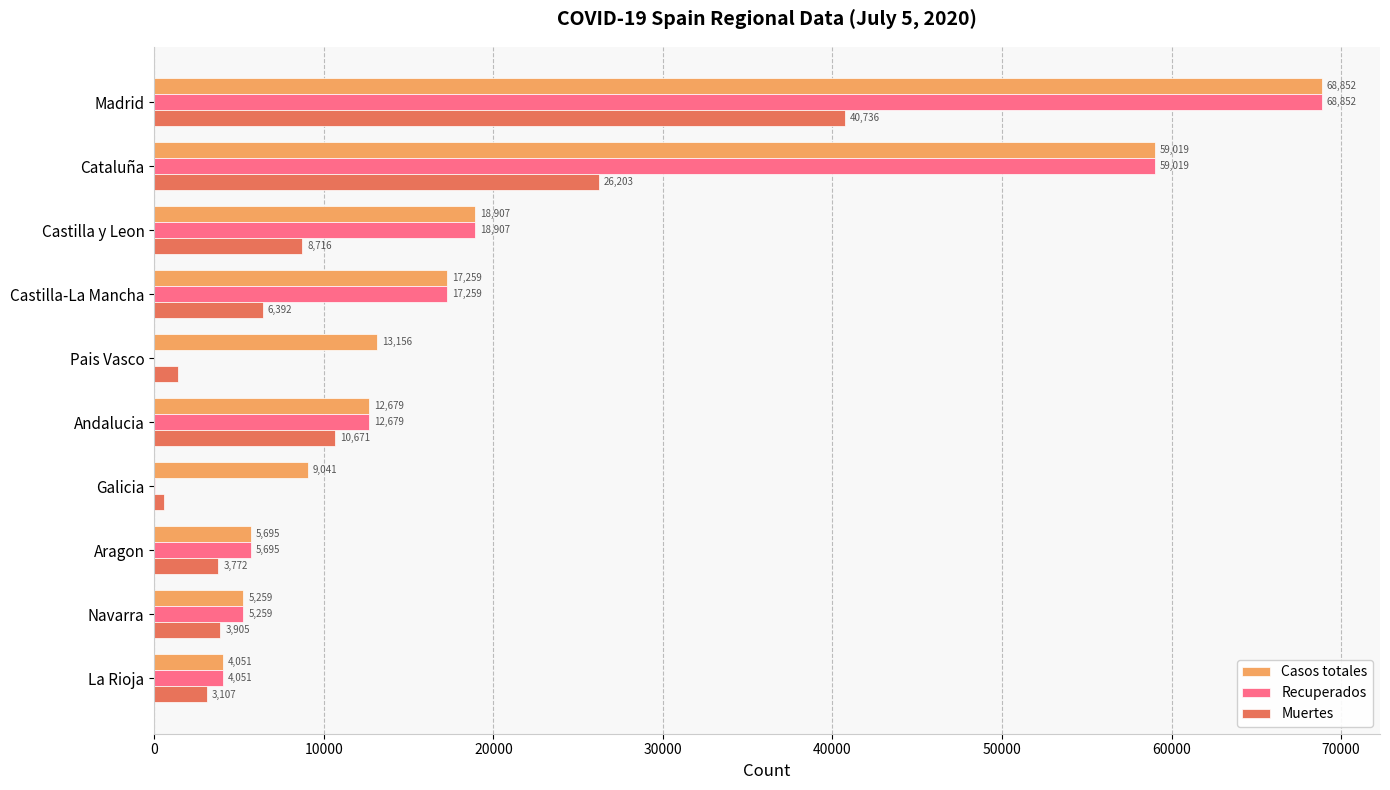

Between Galicia and La Rioja, which series saw the biggest shift?

Casos totales